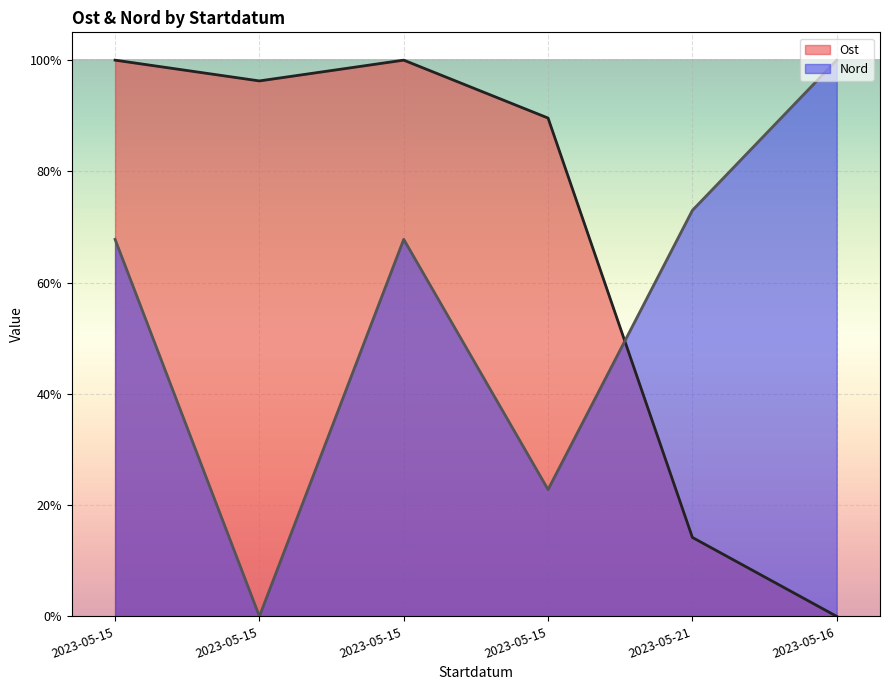

How many interior local peaks does the Nord series have?

1